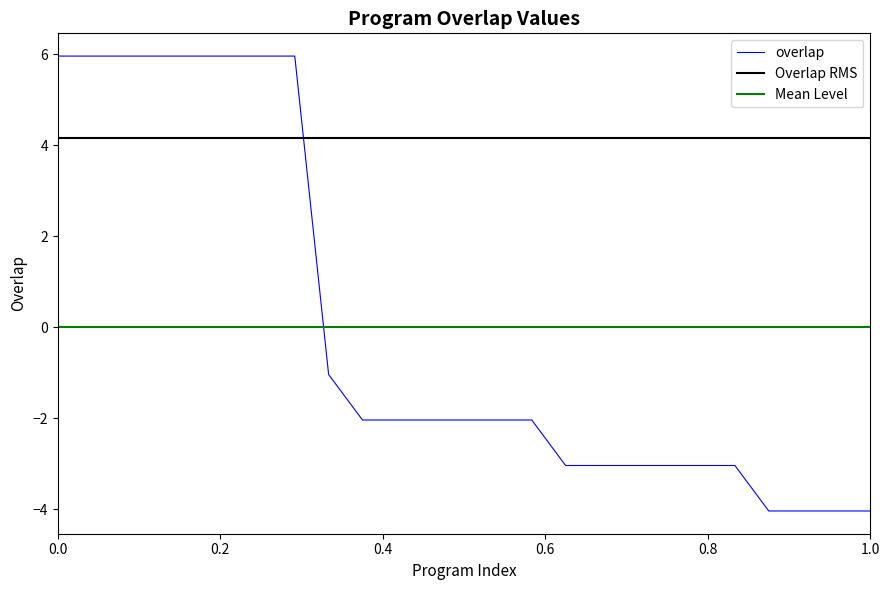

The overlap series shows 6.0 at 0.0. True or false?

True